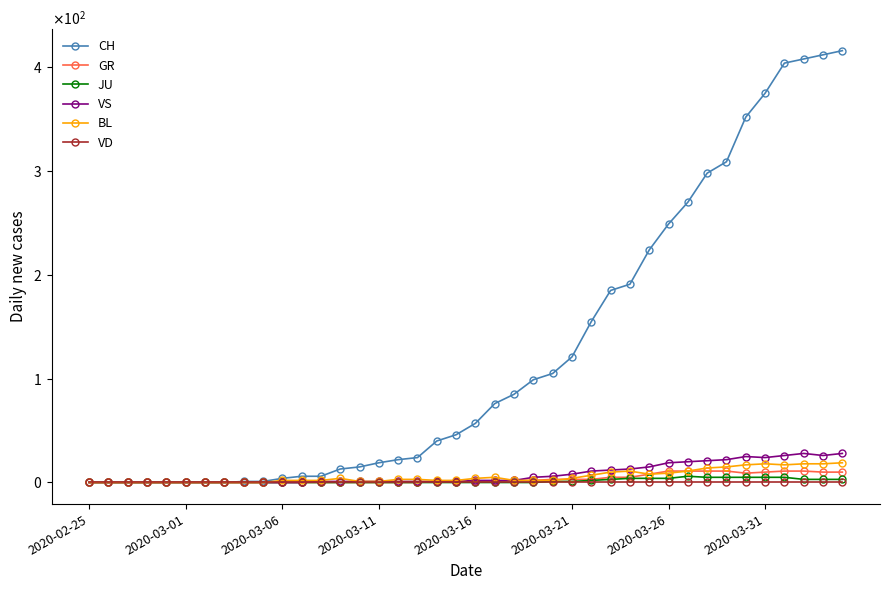

True or false: CH and BL cross at least once.

False